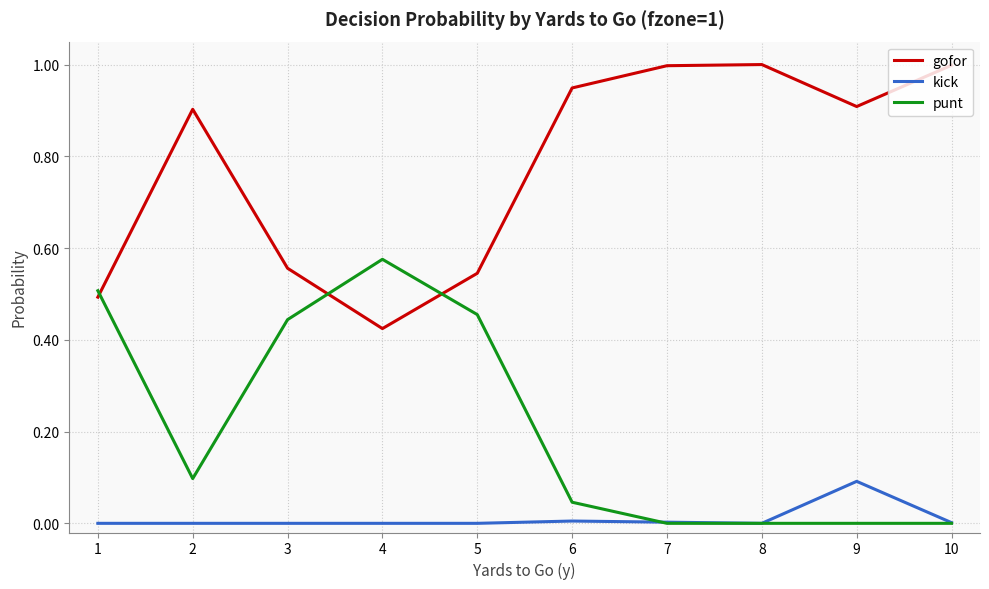

True or false: gofor has a value of 1.0 at 8.

True